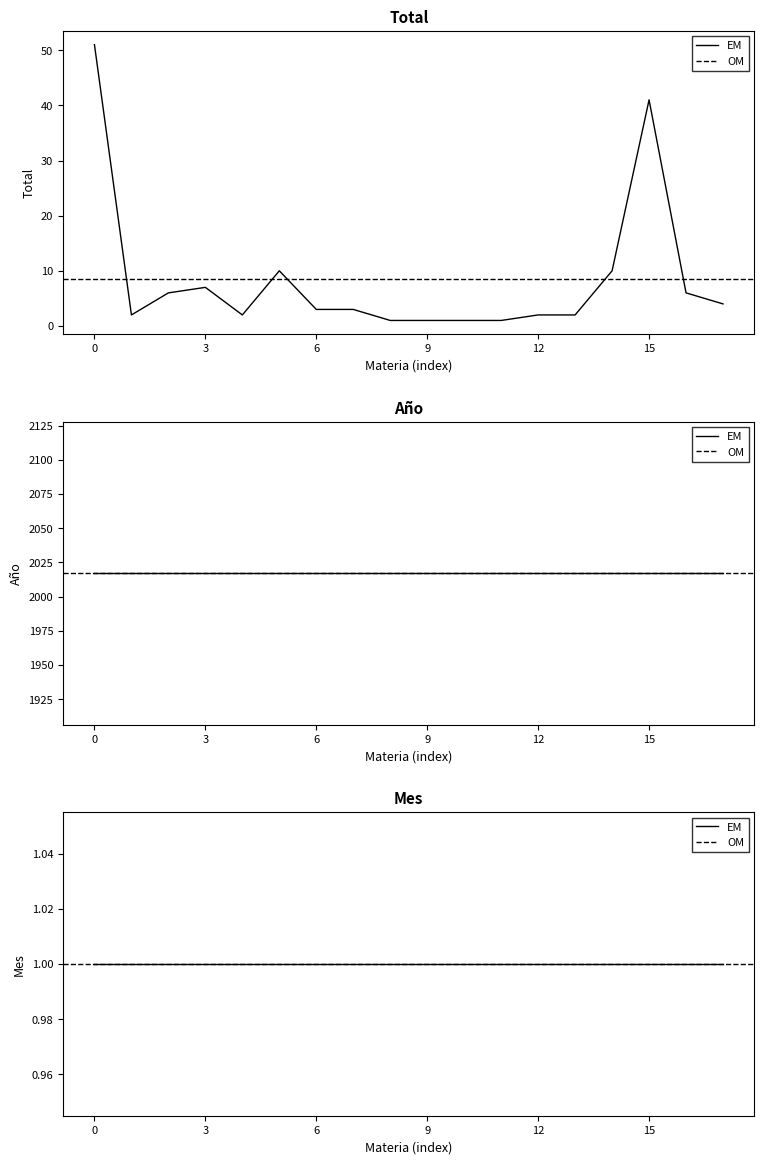

True or false: Mes and Año intersect in this chart.

False